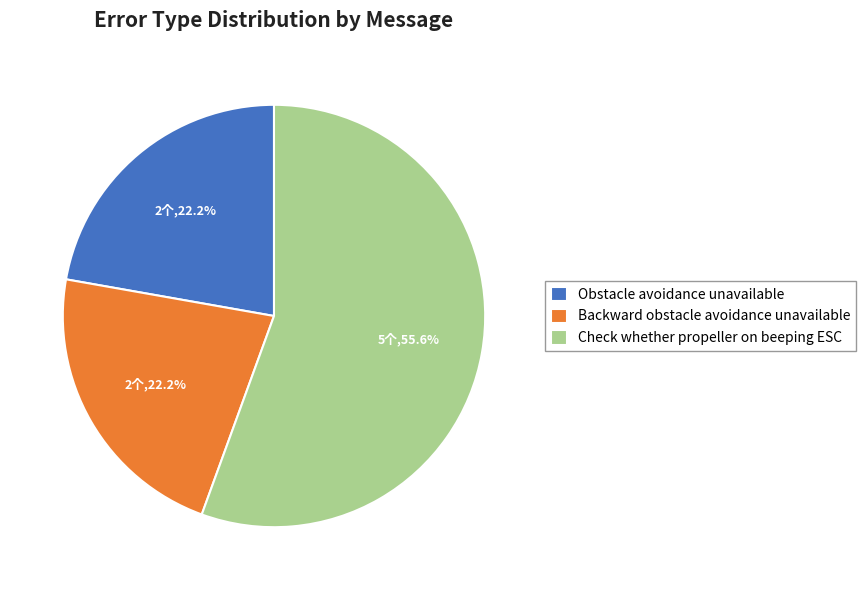

To the nearest percent, what percentage of the pie is Check whether propeller on beeping ESC?

56%